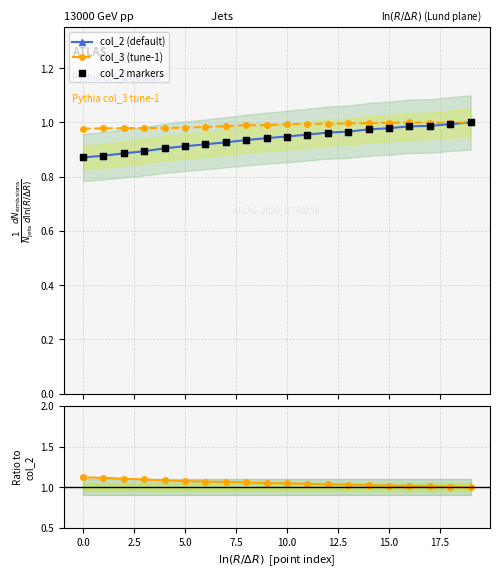

At how many categories does at least one series exceed 0?

20